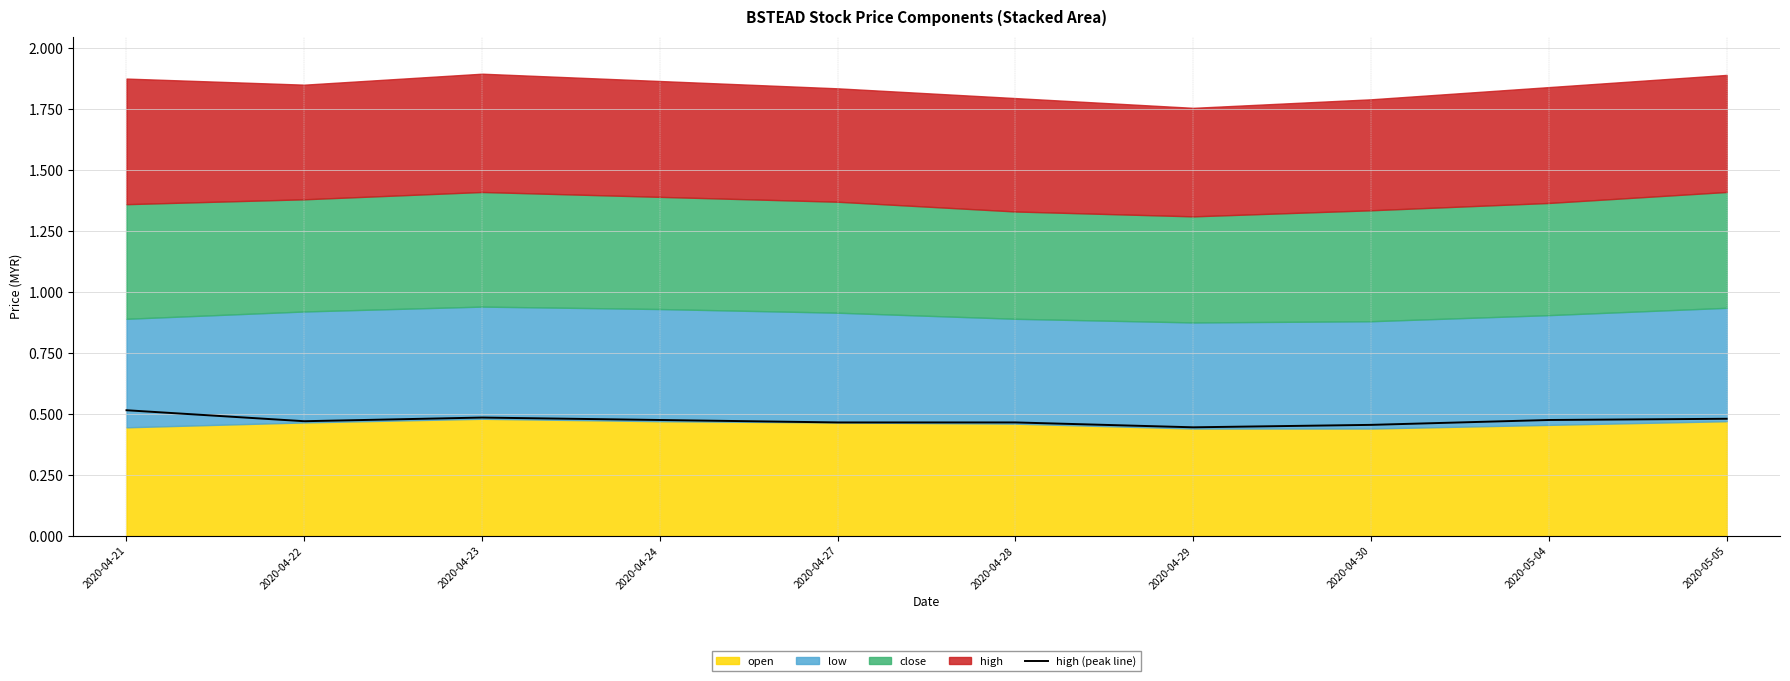

Where is the first local maximum?

2020-04-23